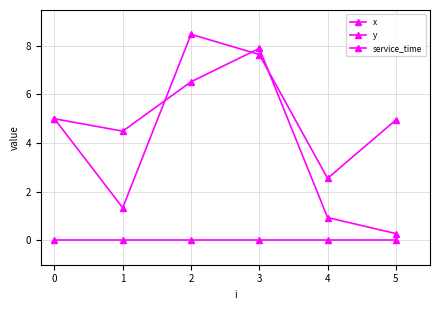

Rank the series by their average value, from highest to lowest.

y, x, service_time